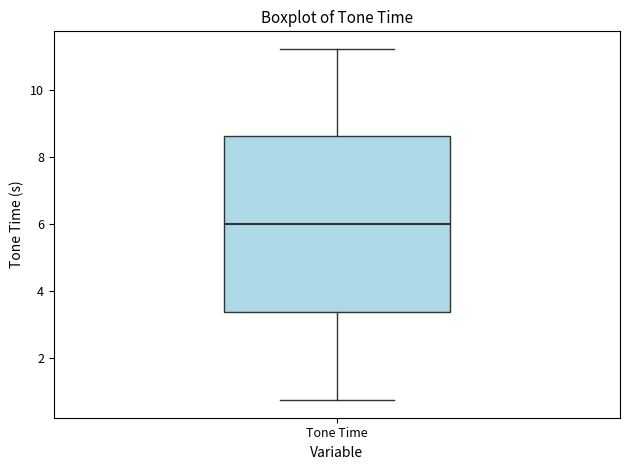

Where does the upper whisker of the box for Tone Time end on the y-axis? The values are not printed on the chart, so give them approximately, as read against the axis.

11.2